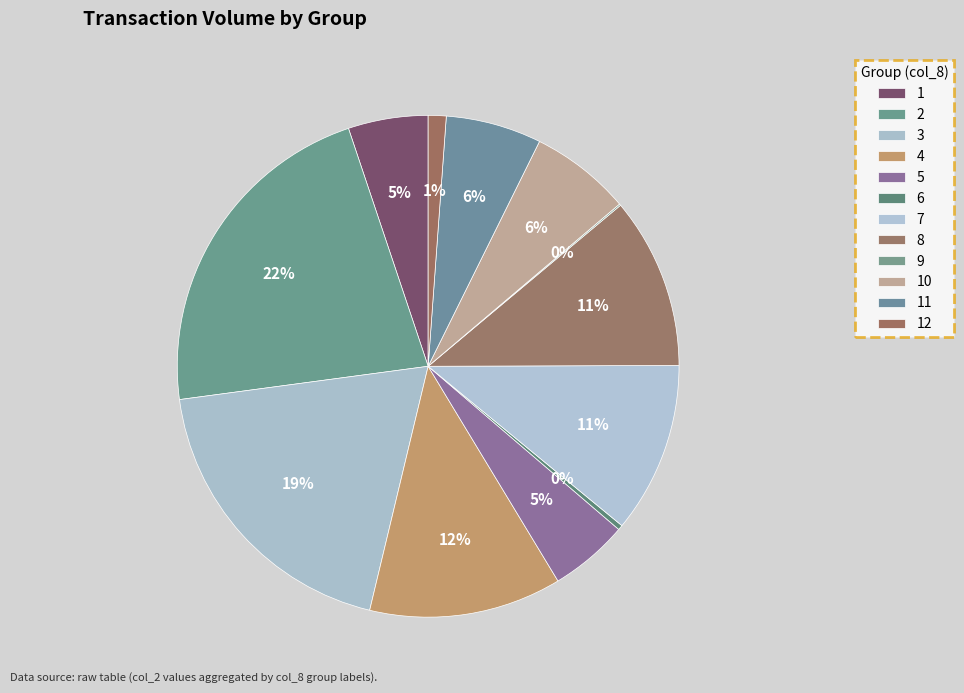

Which has a higher value, 1 or 11?

11